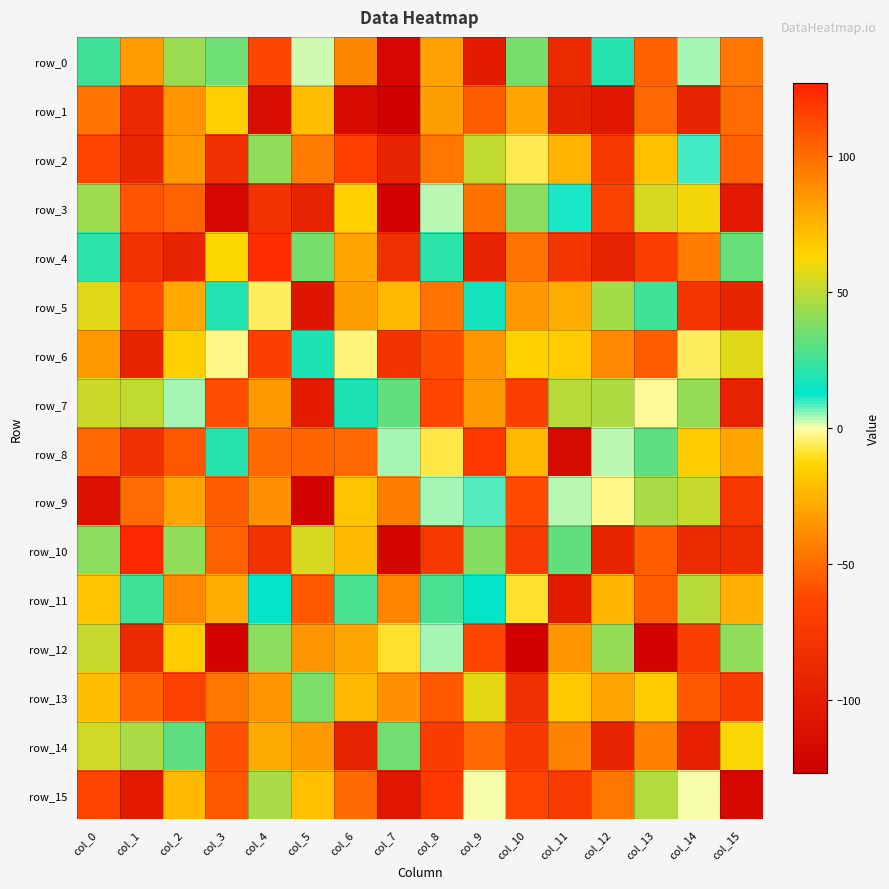

What is the sum of the row_1 values at col_14 and col_2?

-7